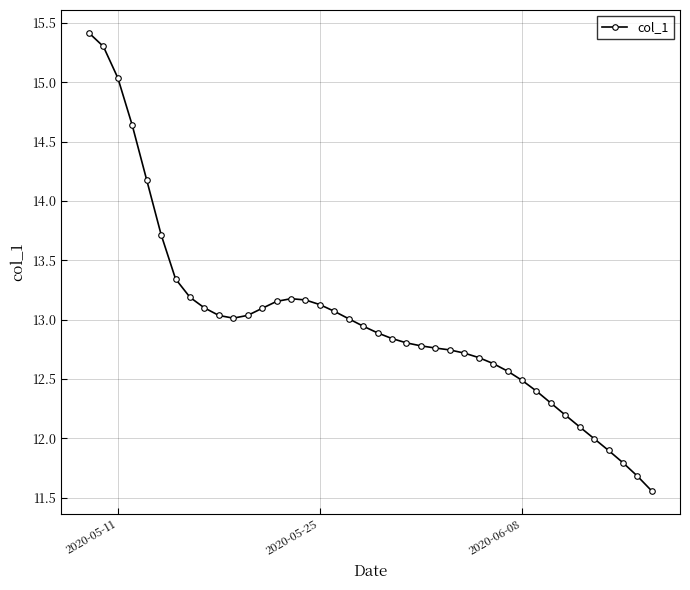

What is the greatest value displayed?

15.4